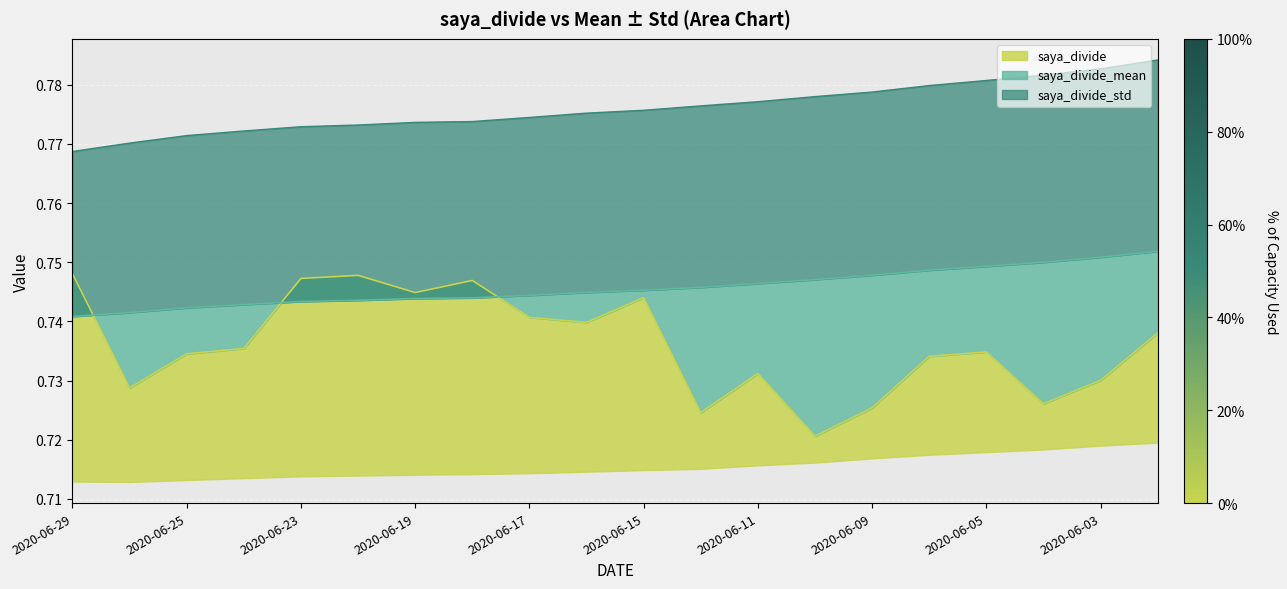

List the series in order of their overall mean, lowest first.

saya_divide, saya_divide_mean, saya_divide_std